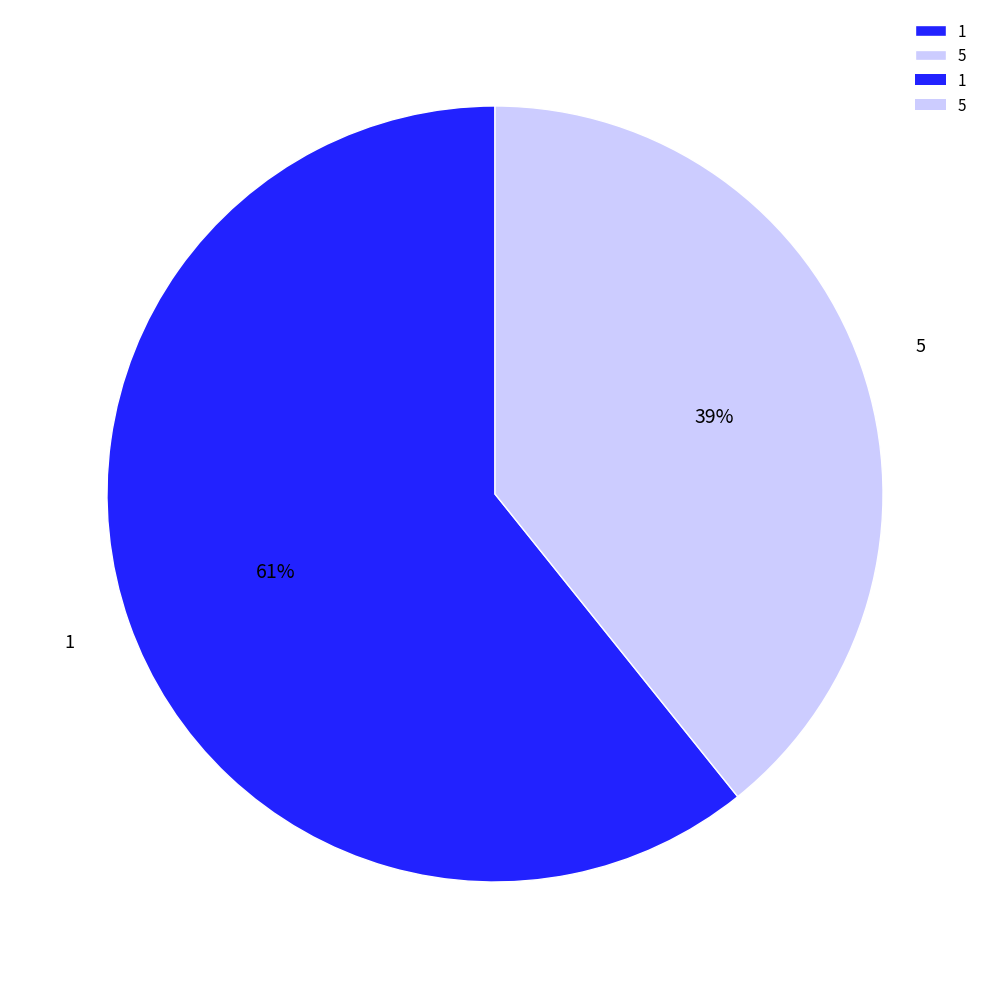

Rank the categories by value from highest to lowest.

1, 5